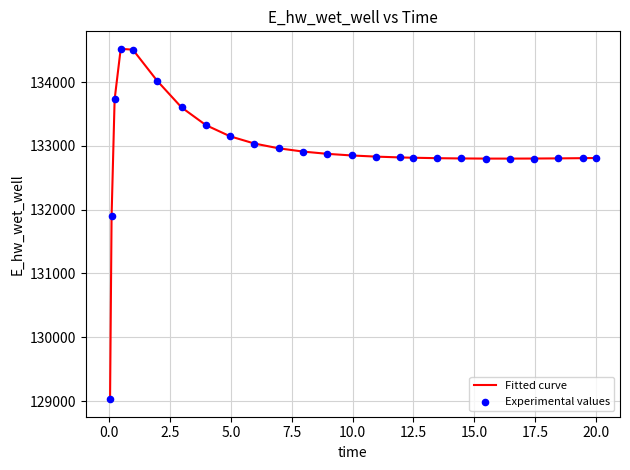

What is the smallest value displayed?

129029.9